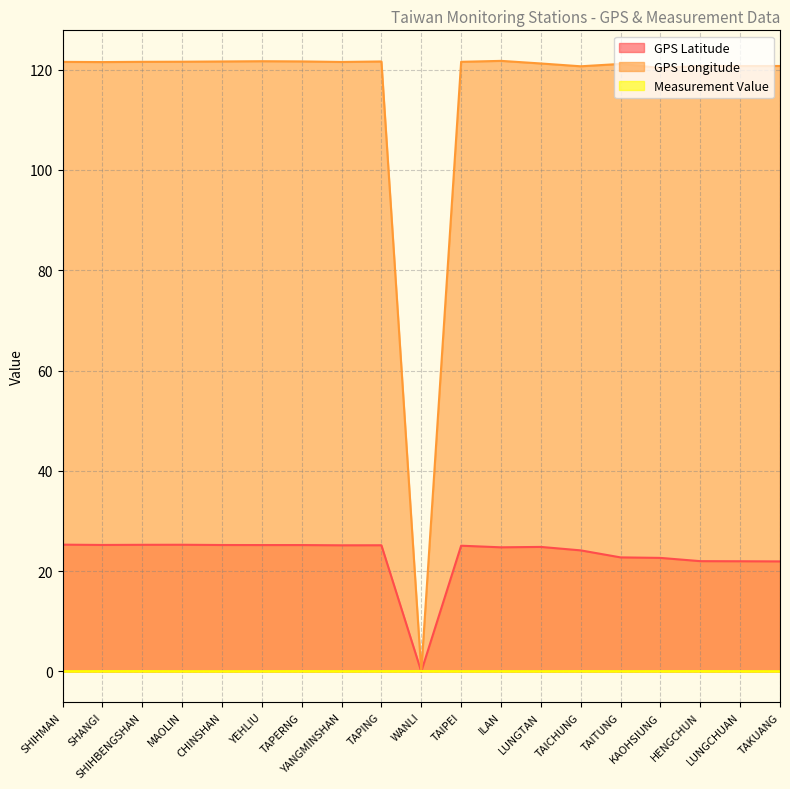

Reading left to right, transcribe all the data shown in this chart.

GPS Latitude: 25.3	25.2	25.3	25.3	25.2	25.2	25.2	25.2	25.2	0.0	25.1	24.8	24.8	24.1	22.8	22.6	22.0	22.0	21.9
GPS Longitude: 121.6	121.5	121.6	121.6	121.6	121.7	121.7	121.5	121.6	0.0	121.6	121.8	121.2	120.7	121.2	120.3	120.8	120.7	120.7
Measurement Value: 0.1	0.1	0.1	0.1	0.1	0.1	0.1	0.1	0.1	0.1	0.1	0.1	0.1	0.1	0.1	0.1	0.1	0.1	0.1